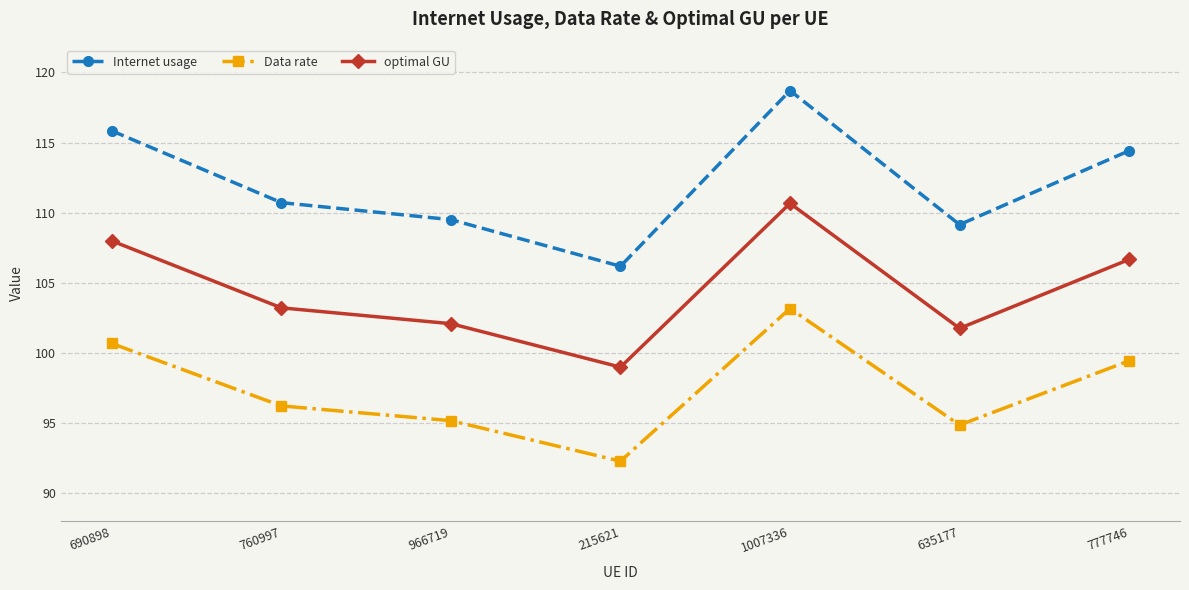

Between 690898 and 777746, which series saw the biggest shift?

Internet usage